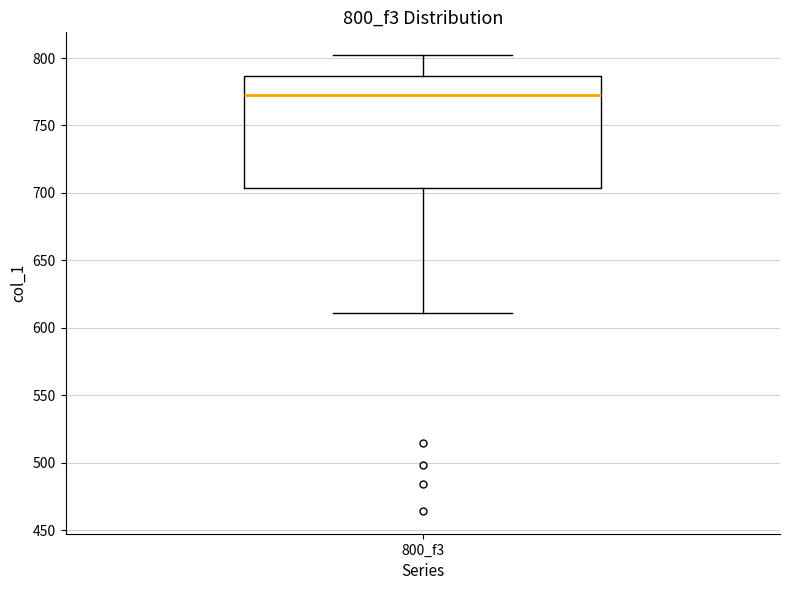

Where does the upper whisker of the box for 800_f3 end on the y-axis? The values are not printed on the chart, so give them approximately, as read against the axis.

800